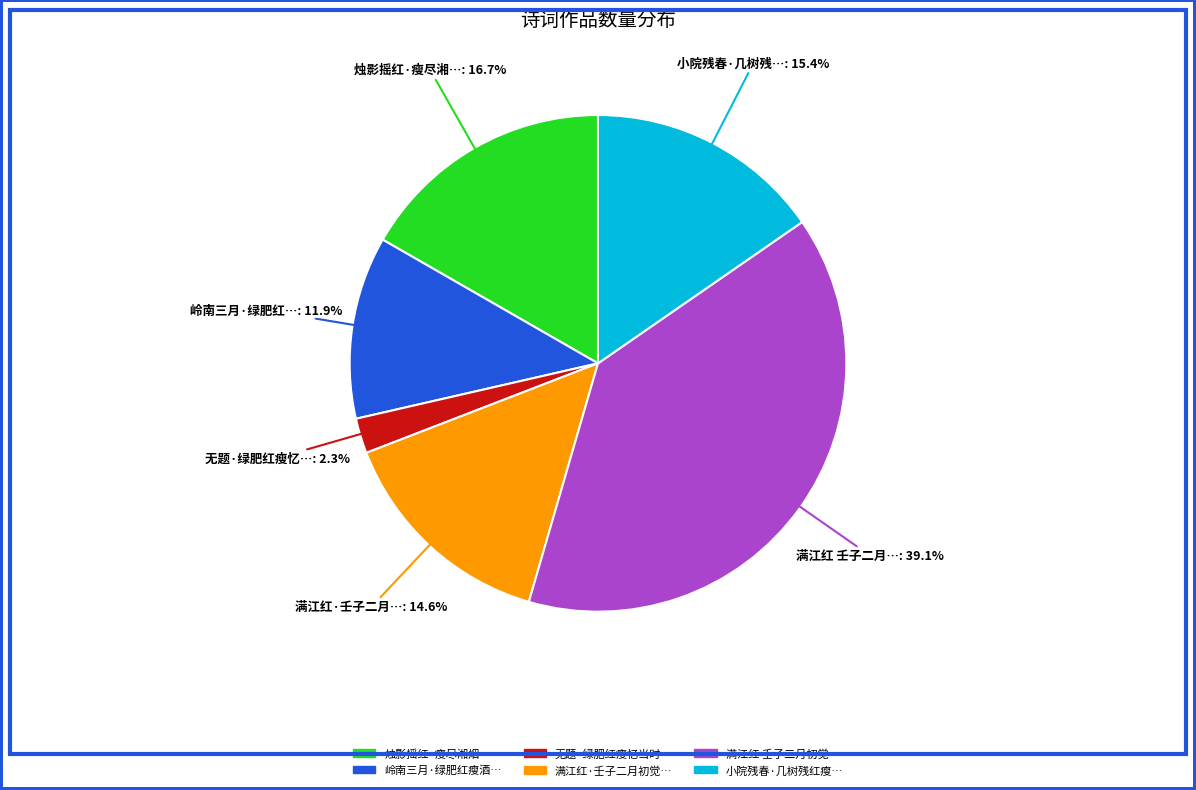

Does any single category account for the majority?

No